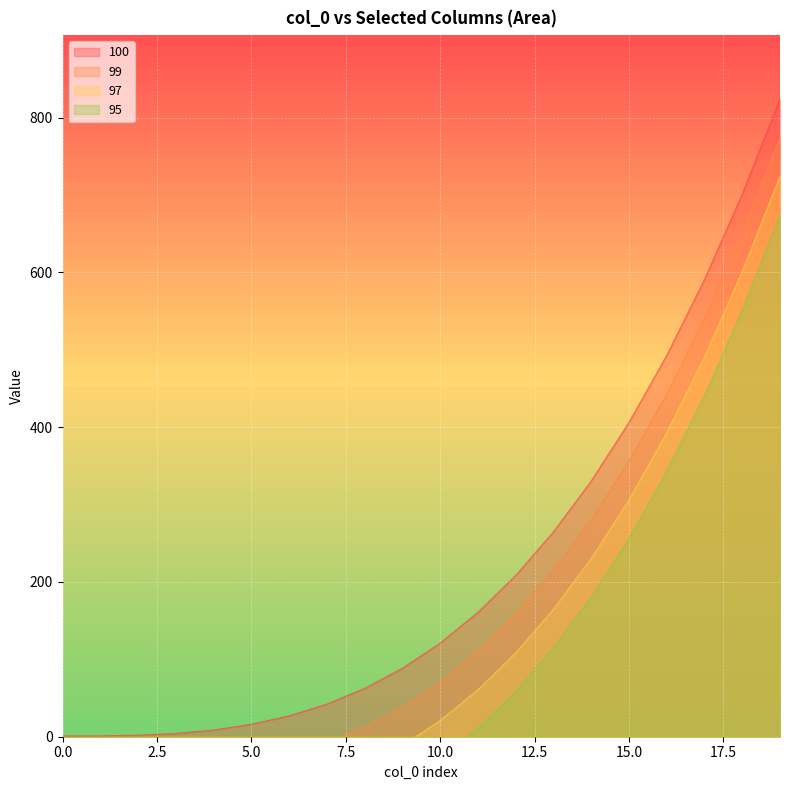

Which series changed the most between 7 and 18?

100